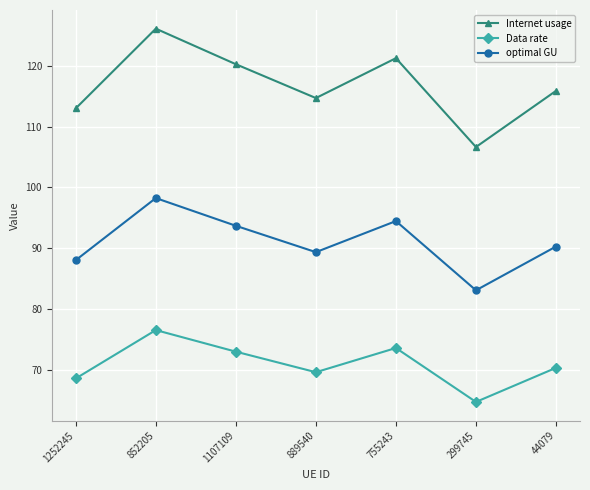

What is the sum of all optimal GU values?

637.2